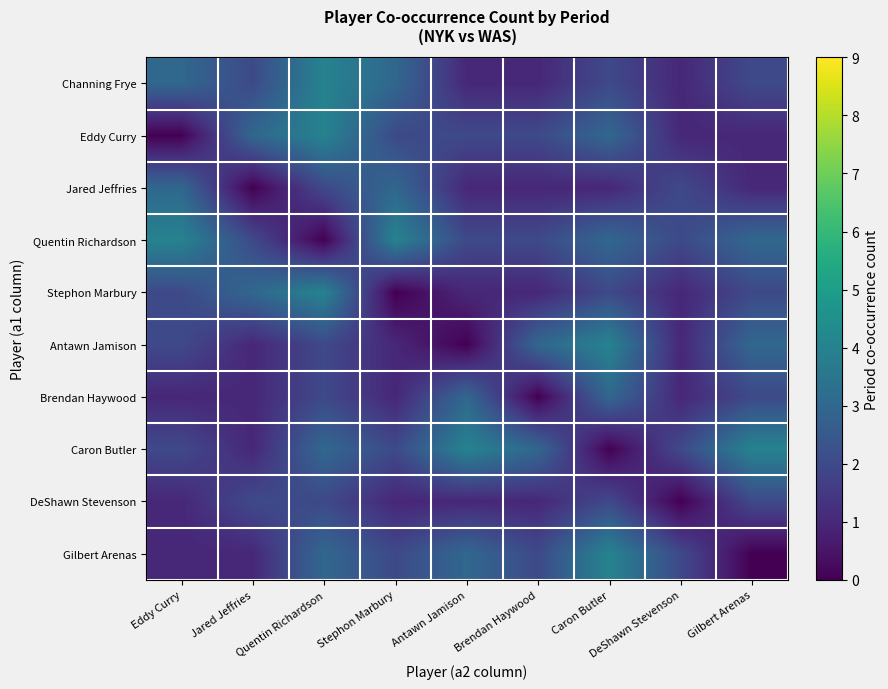

At Brendan Haywood, list the series in order from smallest to largest.

Brendan Haywood, Channing Frye, Jared Jeffries, Stephon Marbury, DeShawn Stevenson, Eddy Curry, Quentin Richardson, Gilbert Arenas, Antawn Jamison, Caron Butler